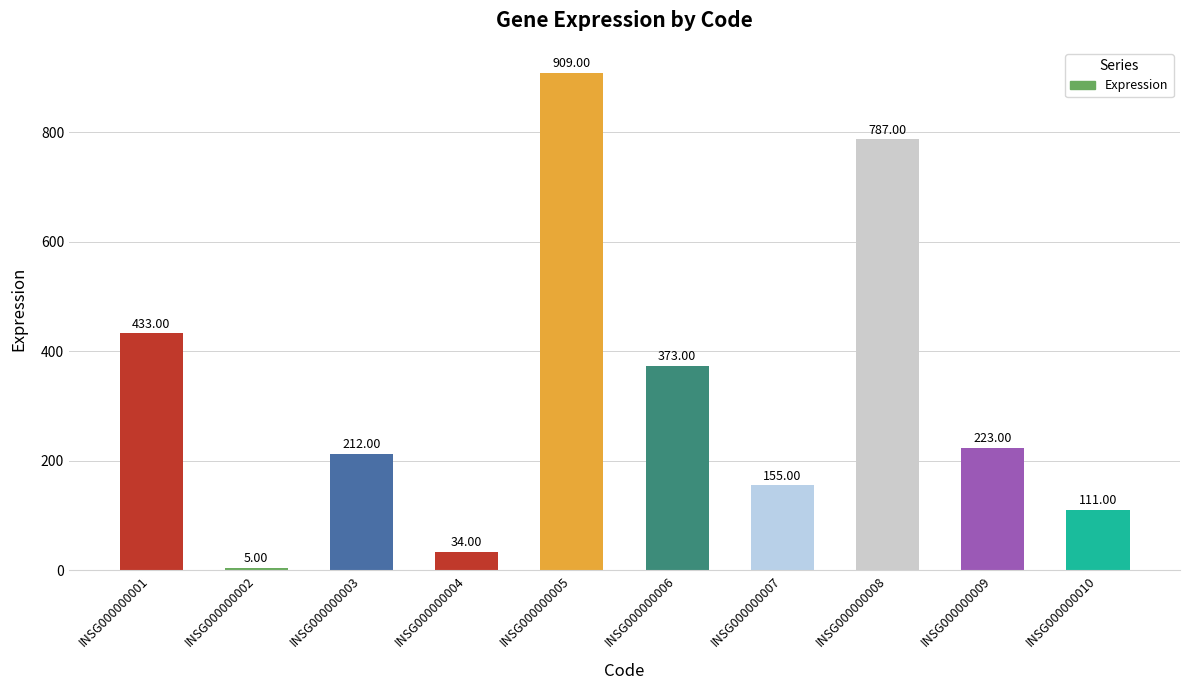

Reading left to right, extract all data points from this chart.

433	5	212	34	909	373	155	787	223	111